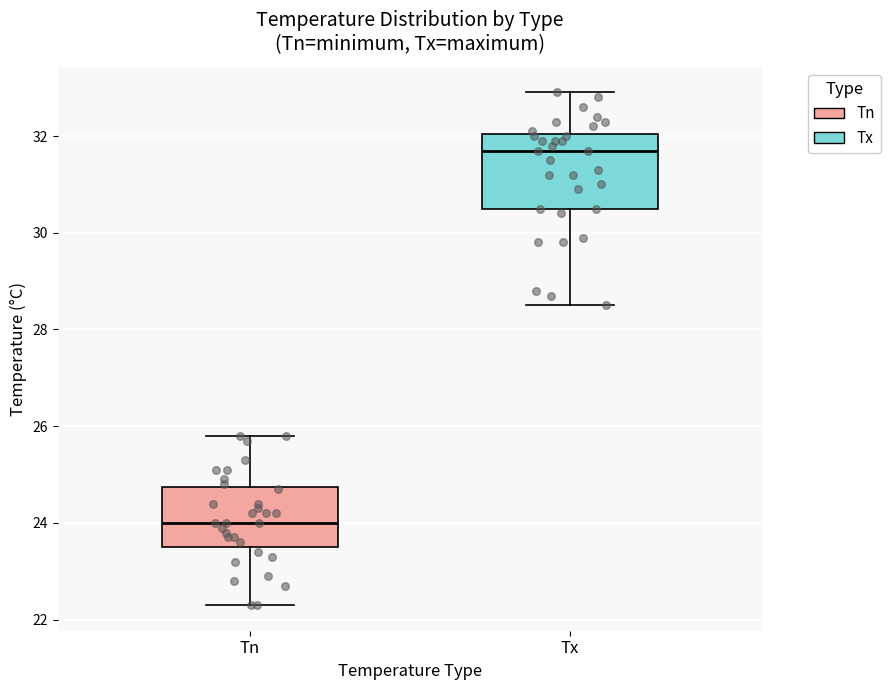

Reading left to right, transcribe this box plot: for each box, give where its median line is, the range the box spans, and where its two whiskers end, as read against the y-axis. The values are not printed on the chart, so give them approximately, as read against the axis.

Tn: median 24.0, box 23.6 to 24.8, whiskers 22.4 to 25.8
Tx: median 31.8, box 30.6 to 32.0, whiskers 28.6 to 33.0